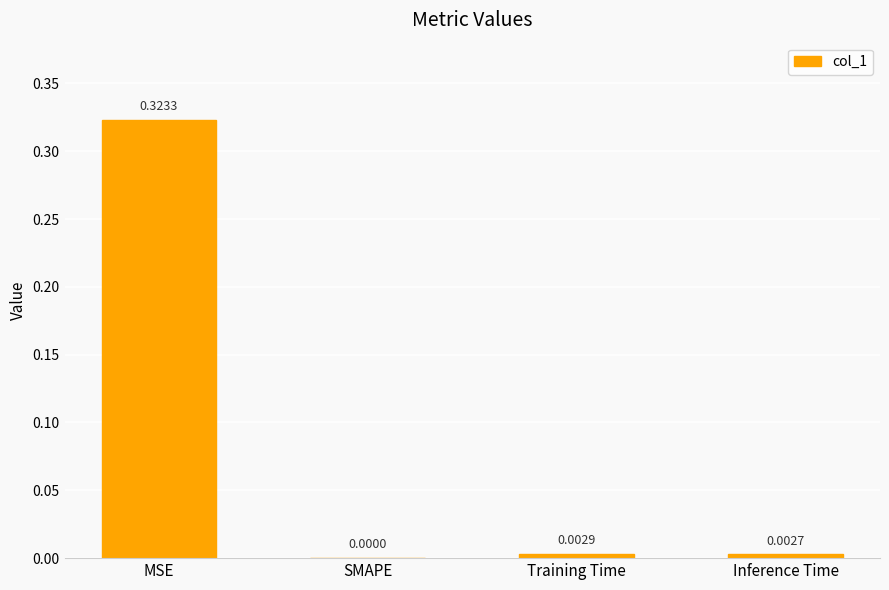

Is it true that the value at SMAPE is 0.2?

False